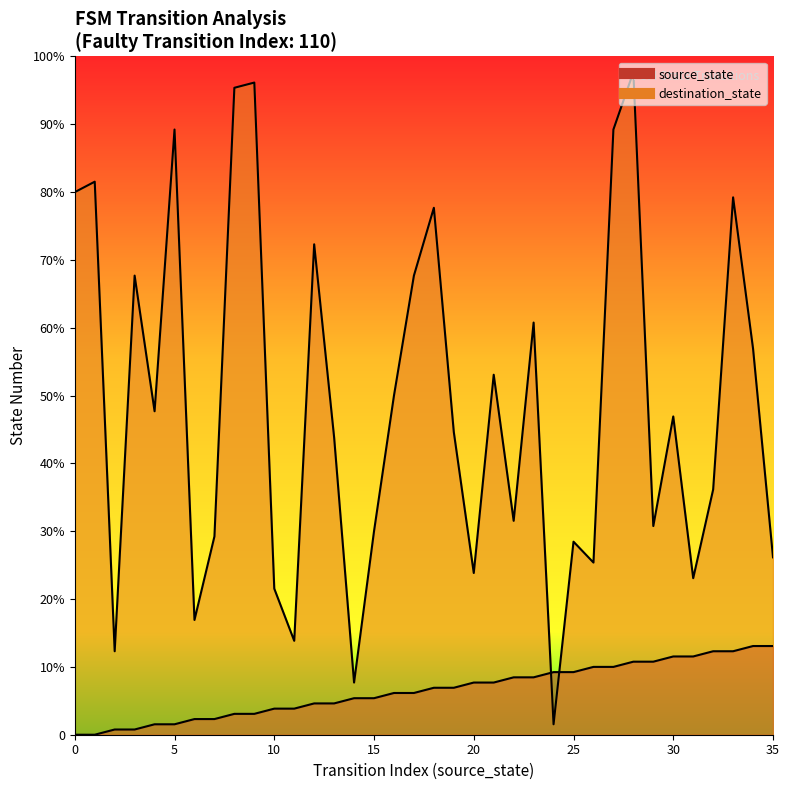

Rank the series by their average value, from highest to lowest.

destination_state, source_state